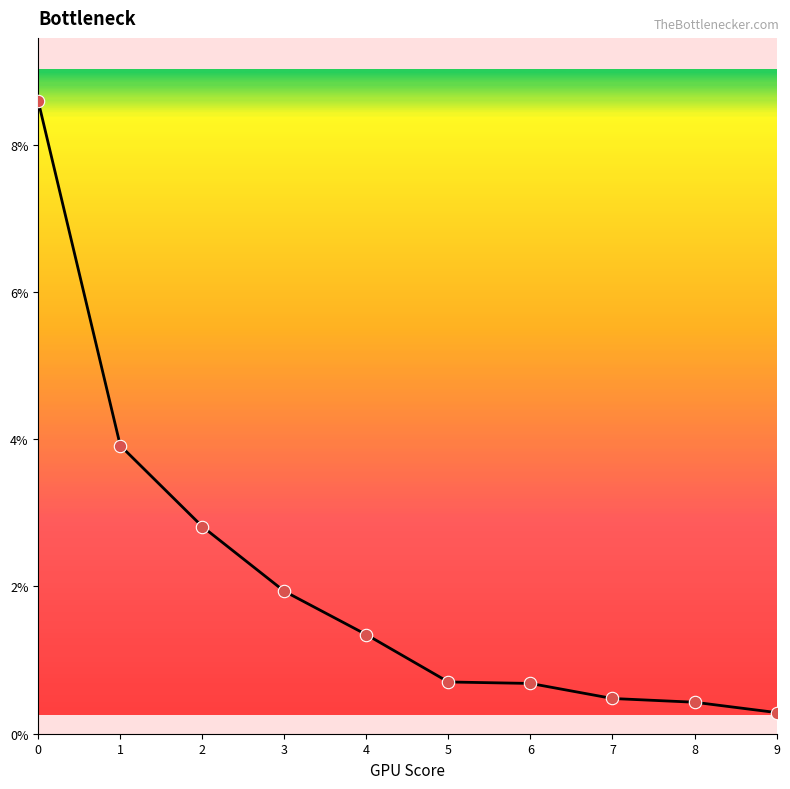

Which has a higher value, 7 or 5?

5